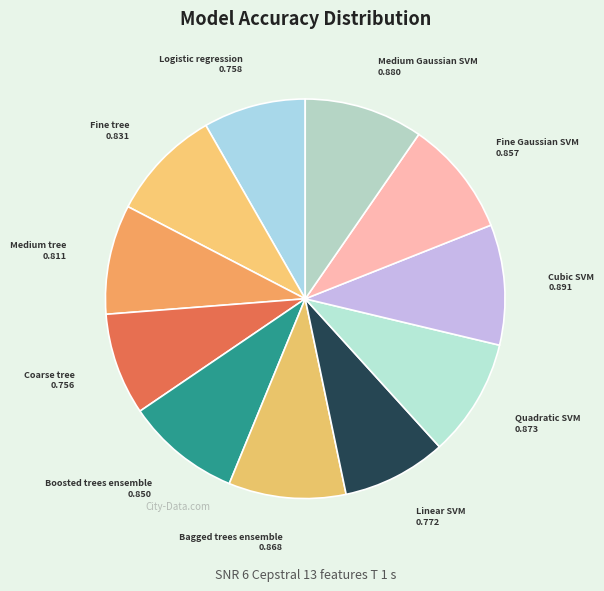

The Boosted trees ensemble slice represents 15% of the pie. True or false?

False